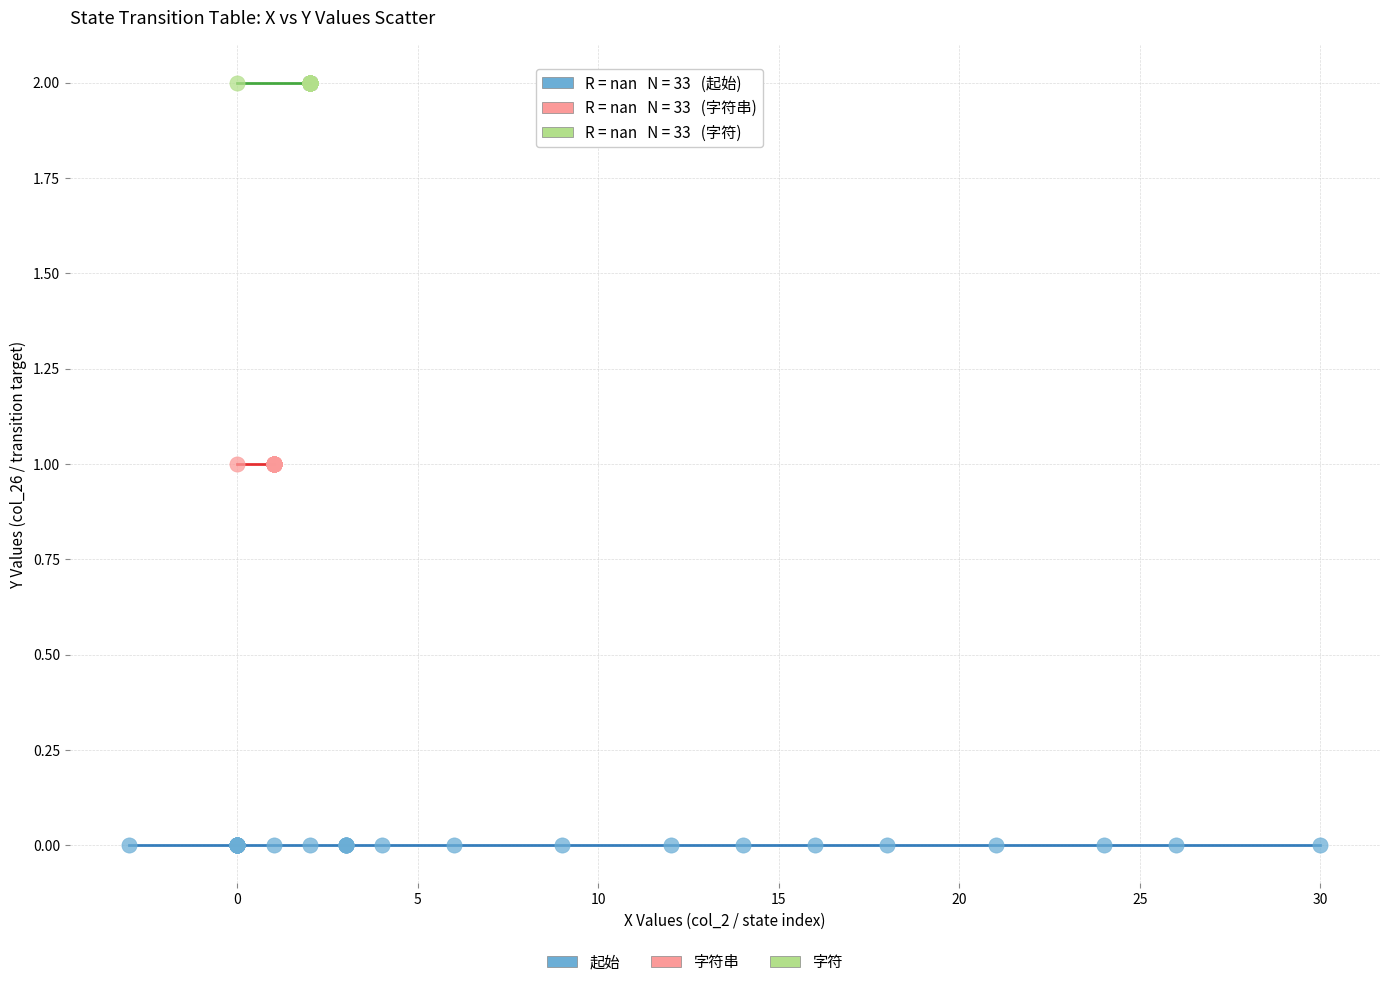

Which series contains the highest Y value?

字符